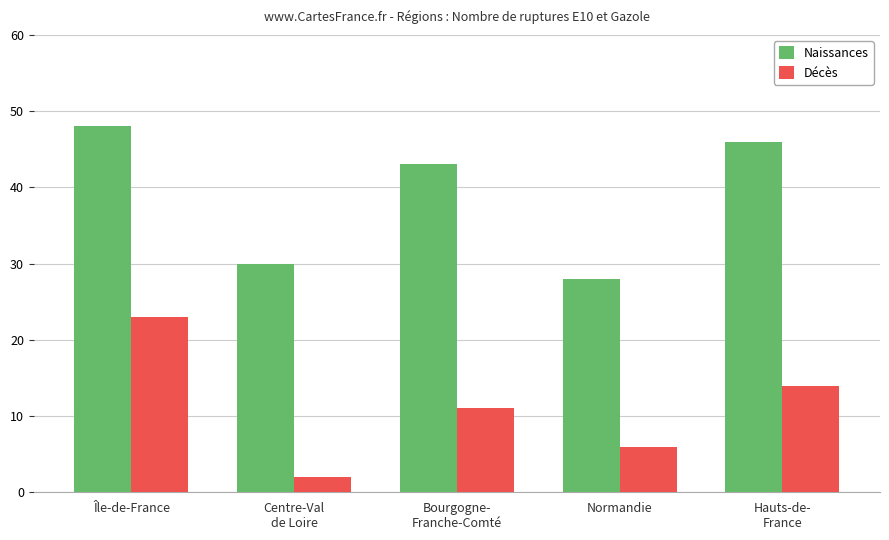

Which series has the largest total across all categories?

Naissances